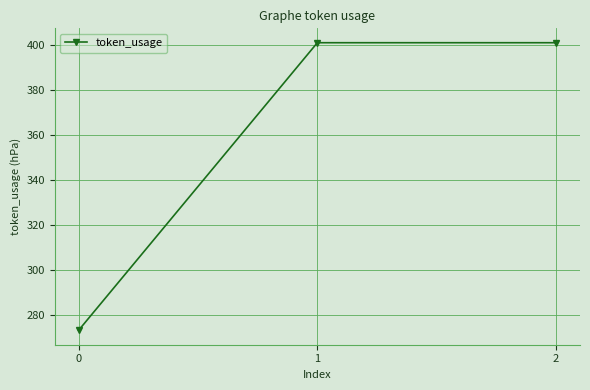

What is the value of the 3rd point from the left?

401